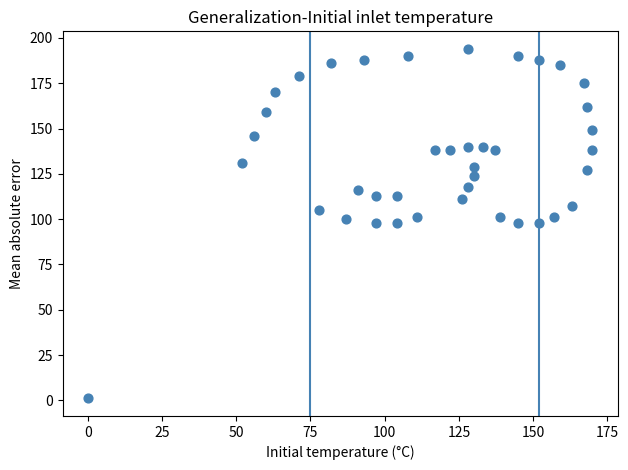

What is the range of X values (max minus min)?

170